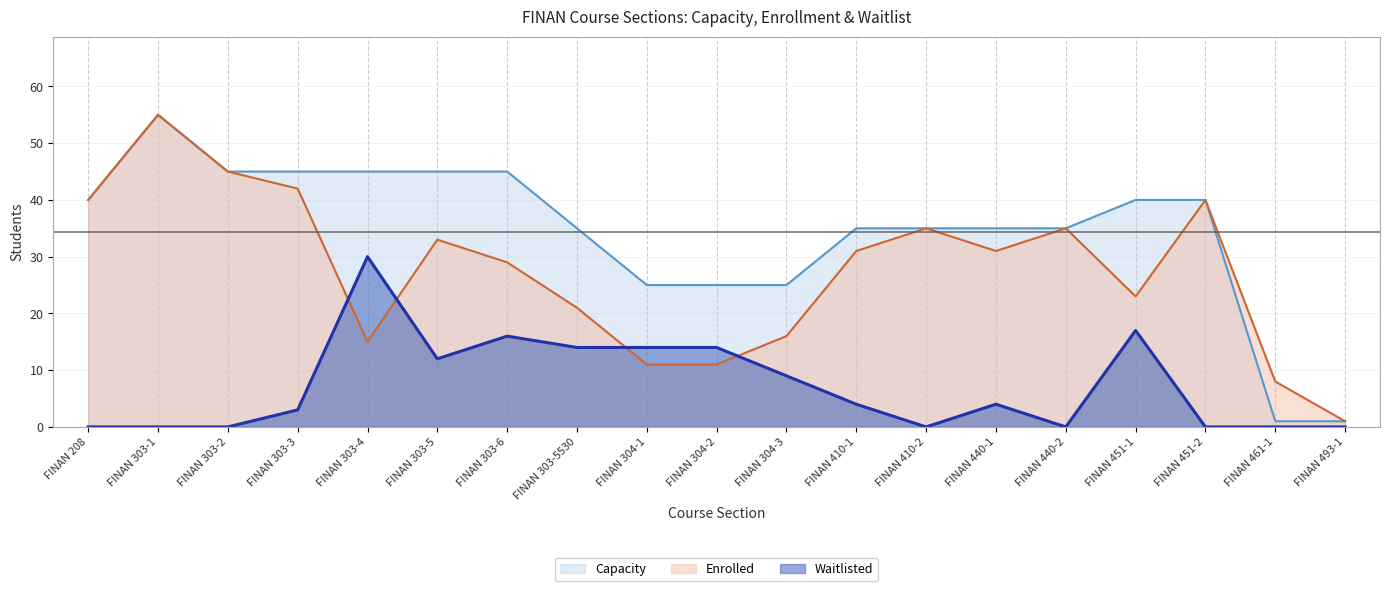

What is the difference between the maximum and minimum values in the Capacity series?

54